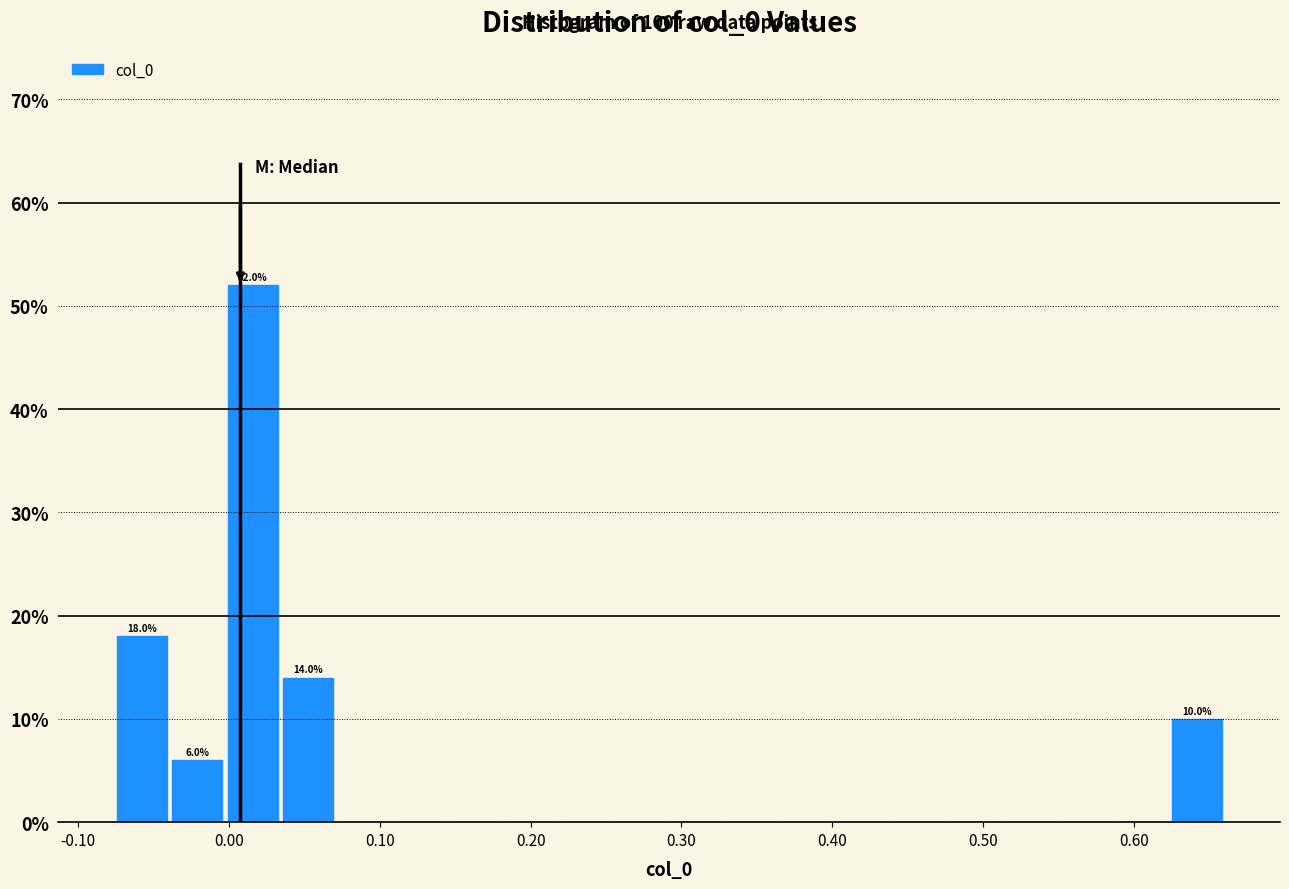

Around what value on the x-axis is the tallest bar? Give the approximate position of its centre, as read against the axis.

0.02